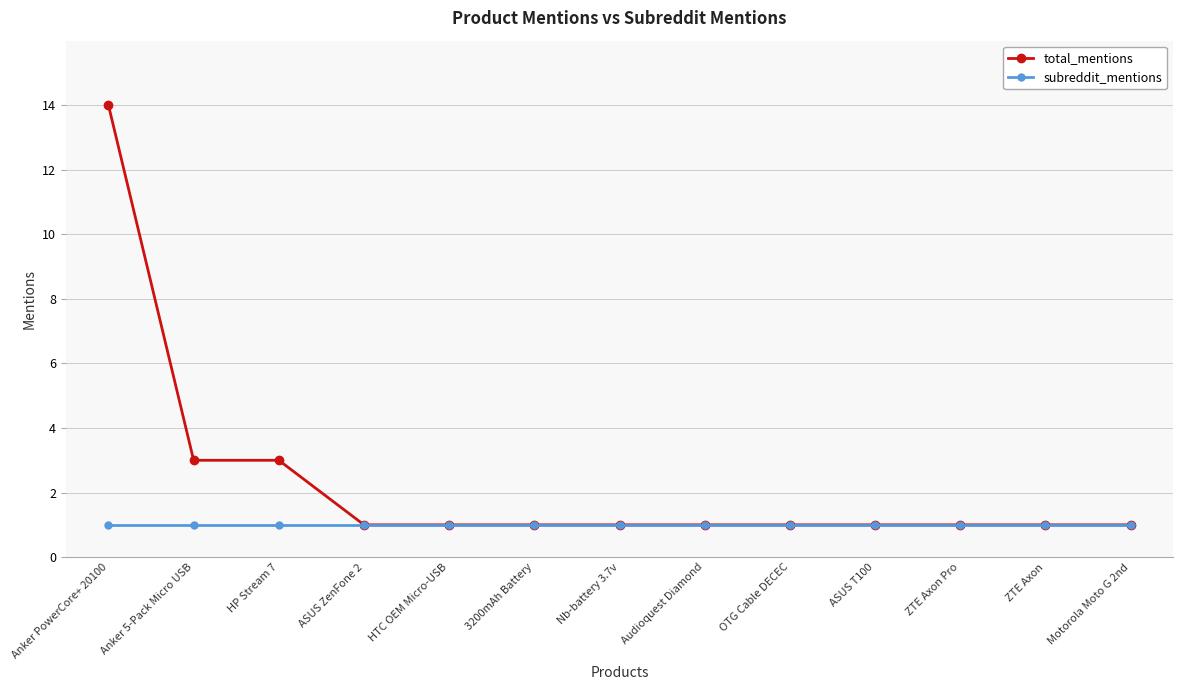

What is the maximum value shown in the chart?

14